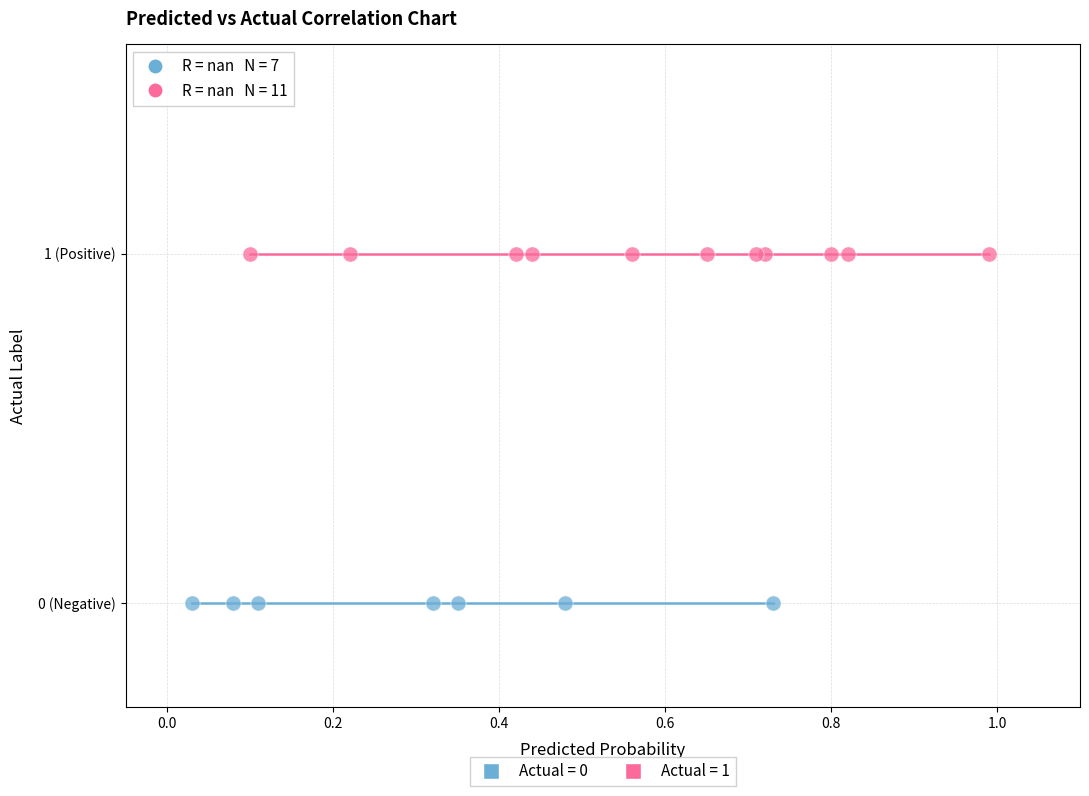

Which series reaches the minimum Y coordinate?

Actual = 0